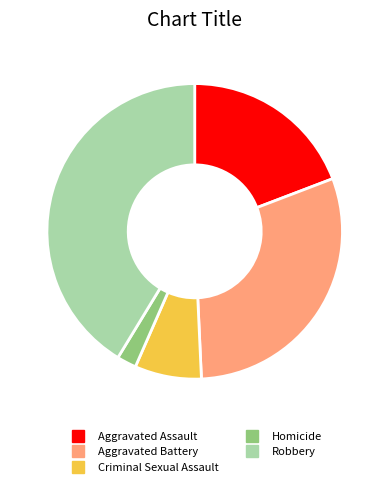

Do Homicide and Aggravated Assault together represent more than half of the pie?

No